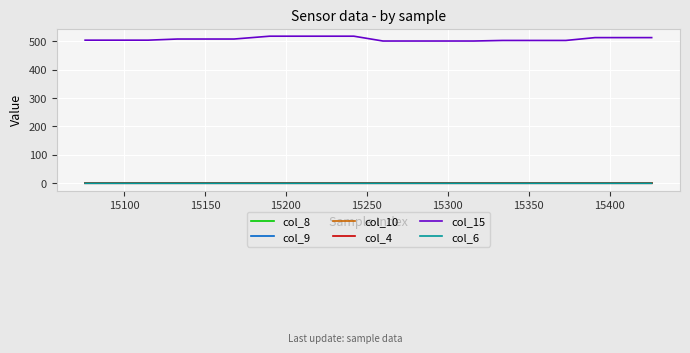

Which series has the largest range (max minus min)?

col_15